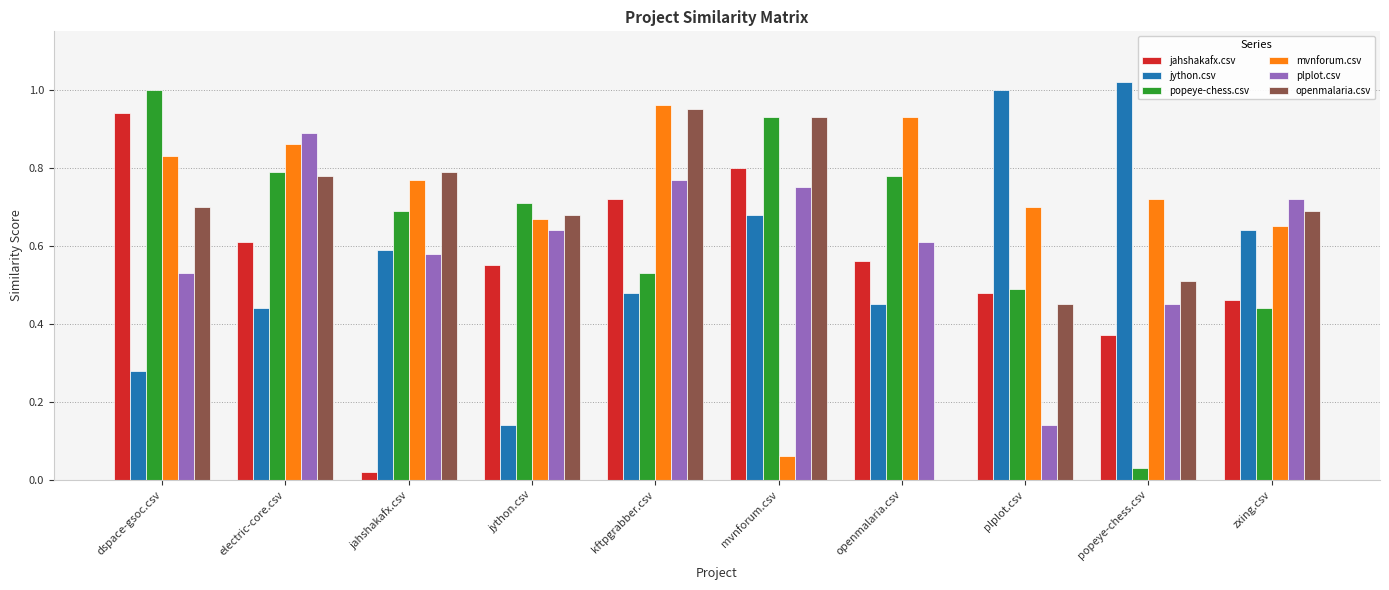

The plplot.csv series shows 0.8 at mvnforum.csv. True or false?

True